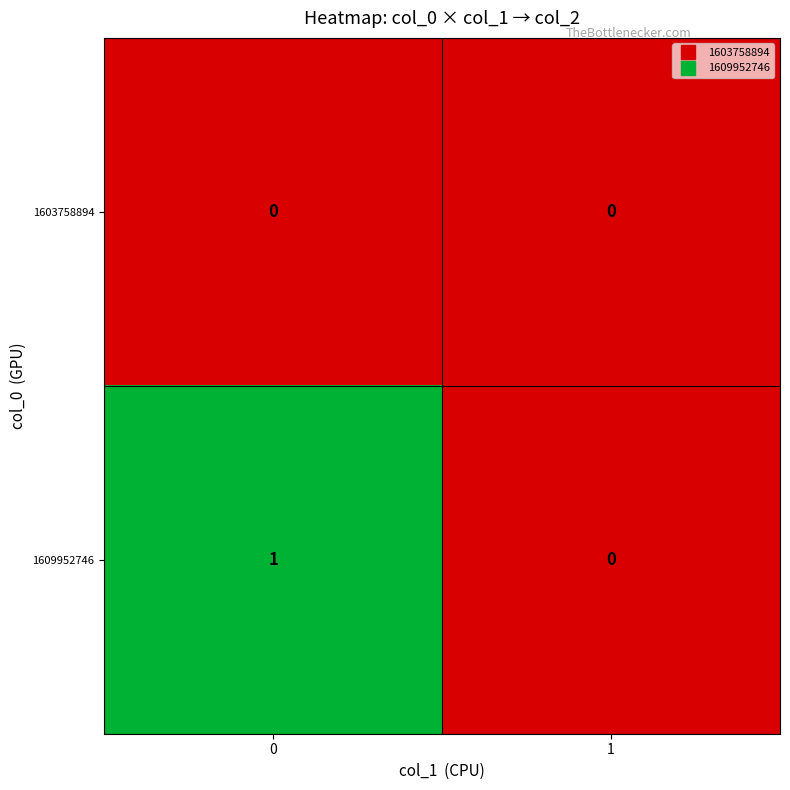

How many series are shown in this chart?

2